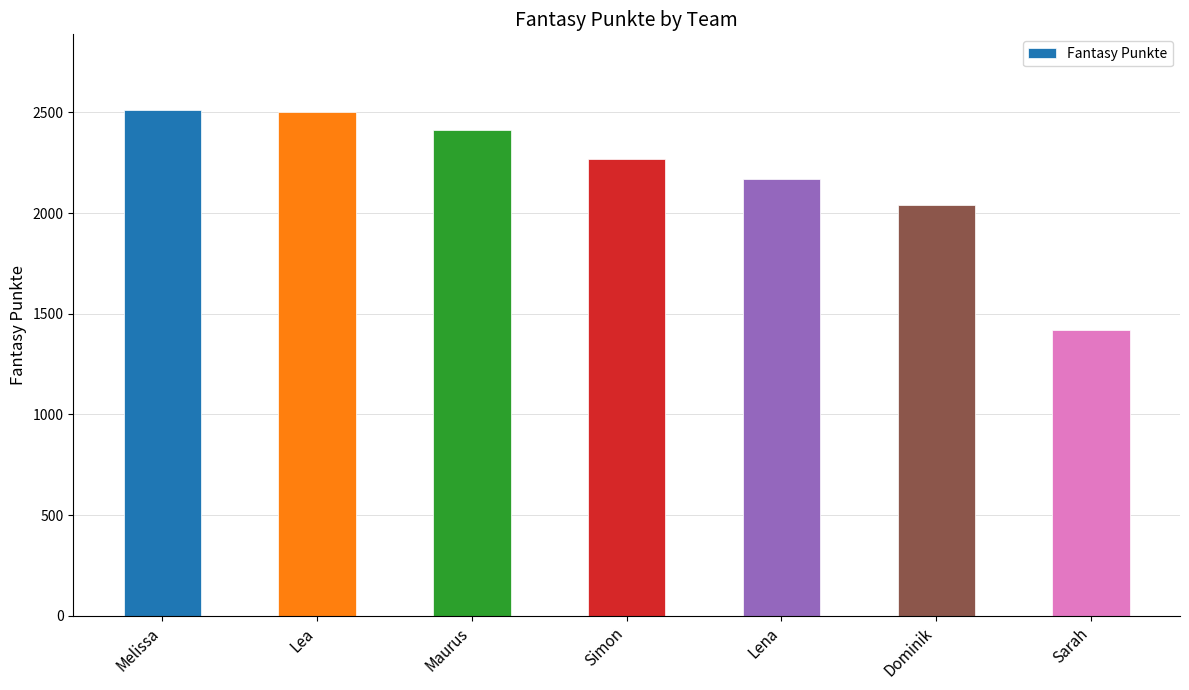

At which label is the value closest to 1966?

Dominik